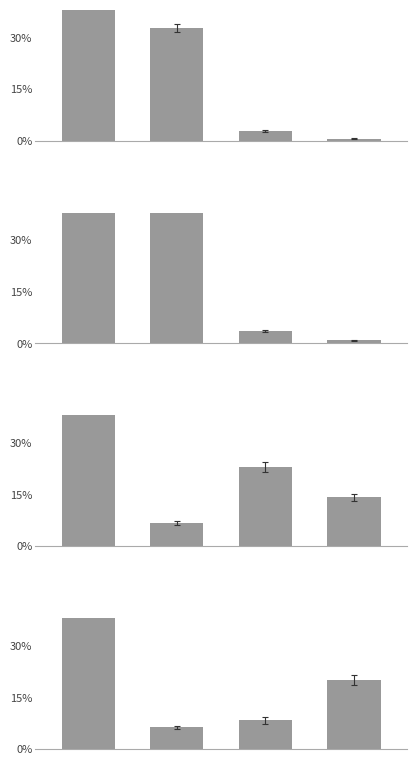

What is the sum of the Group3 values at 0 and 3?

0.7